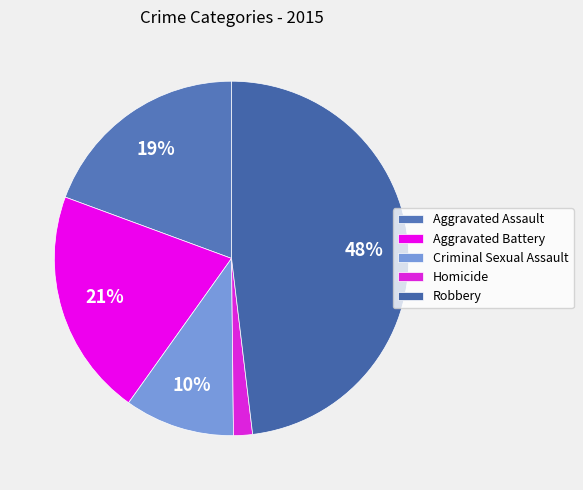

True or false: Homicide accounts for 2% of the total.

True